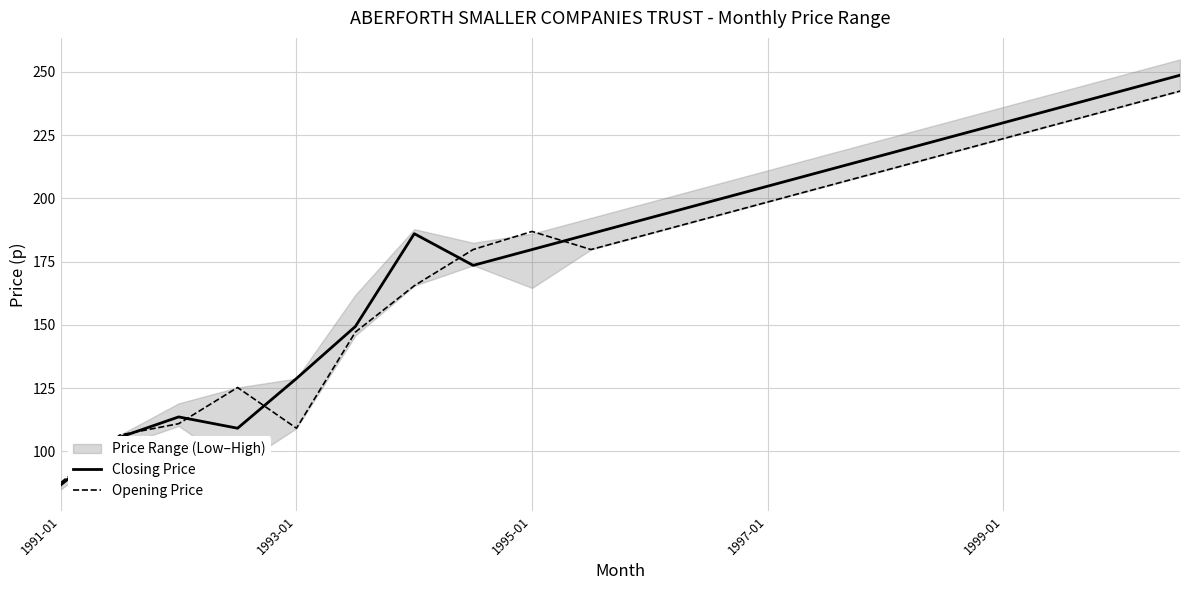

List the series in order of their peak value, lowest first.

Opening Price, Closing Price